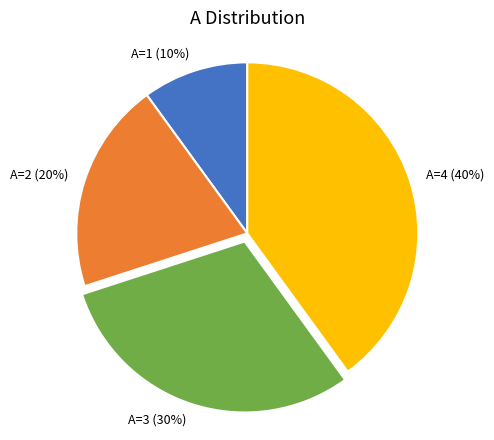

Rank the categories by value from highest to lowest.

A=4, A=3, A=2, A=1